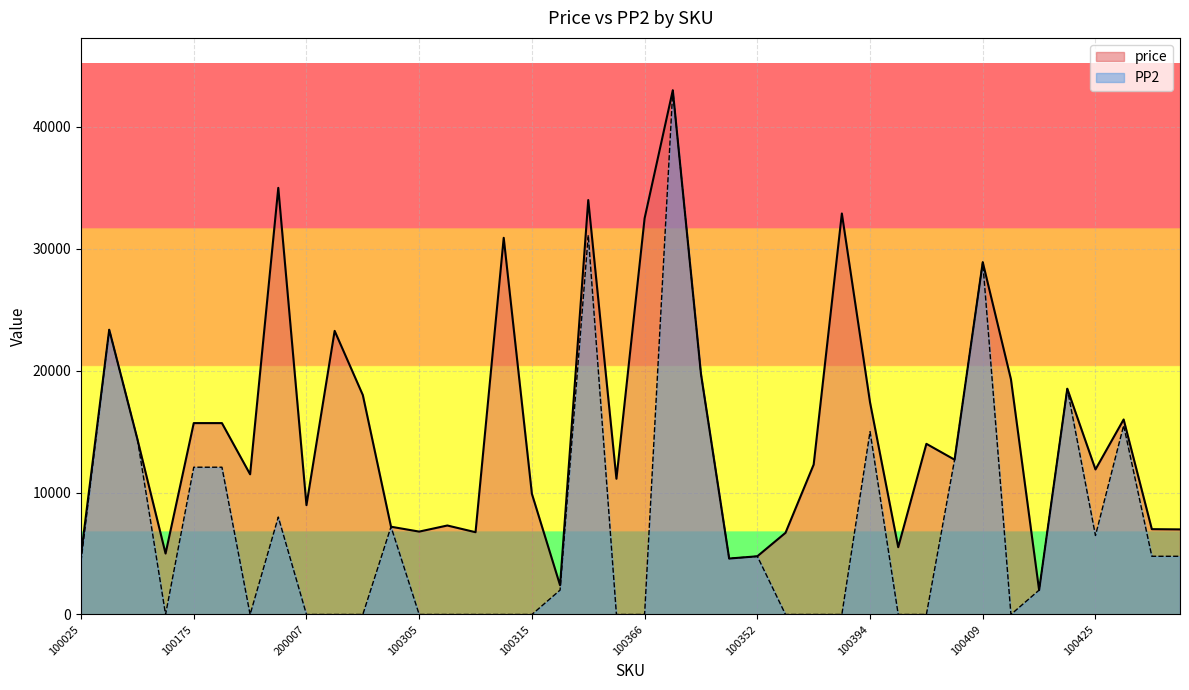

List the series in order of their peak value, highest first.

price, PP2